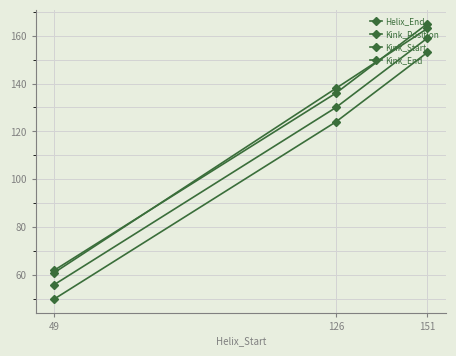

How many data points does each series have?

3